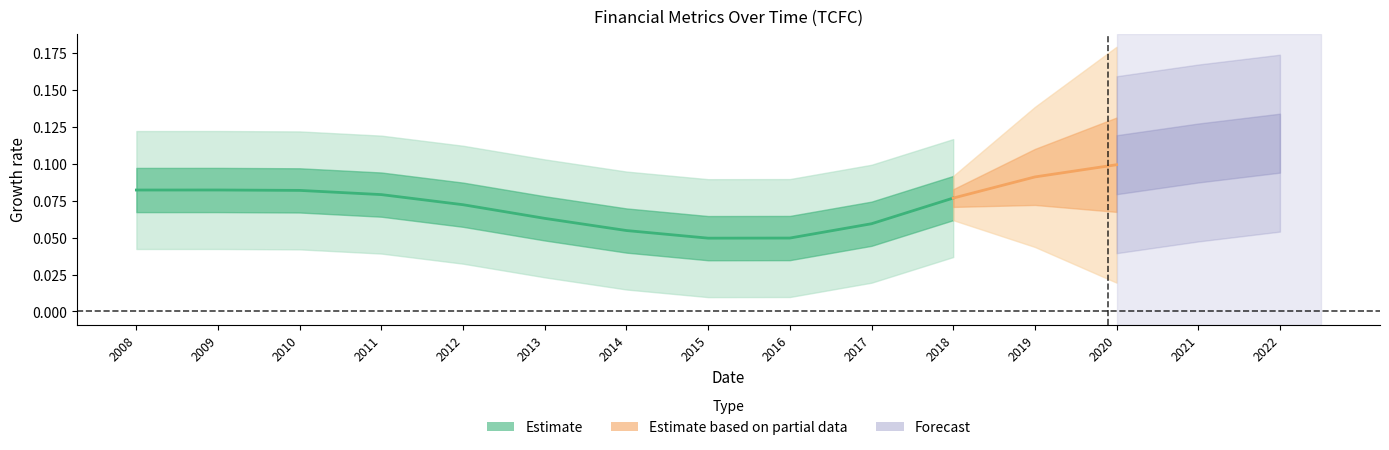

What is the spread (max minus min) of values at 2014?

0.1